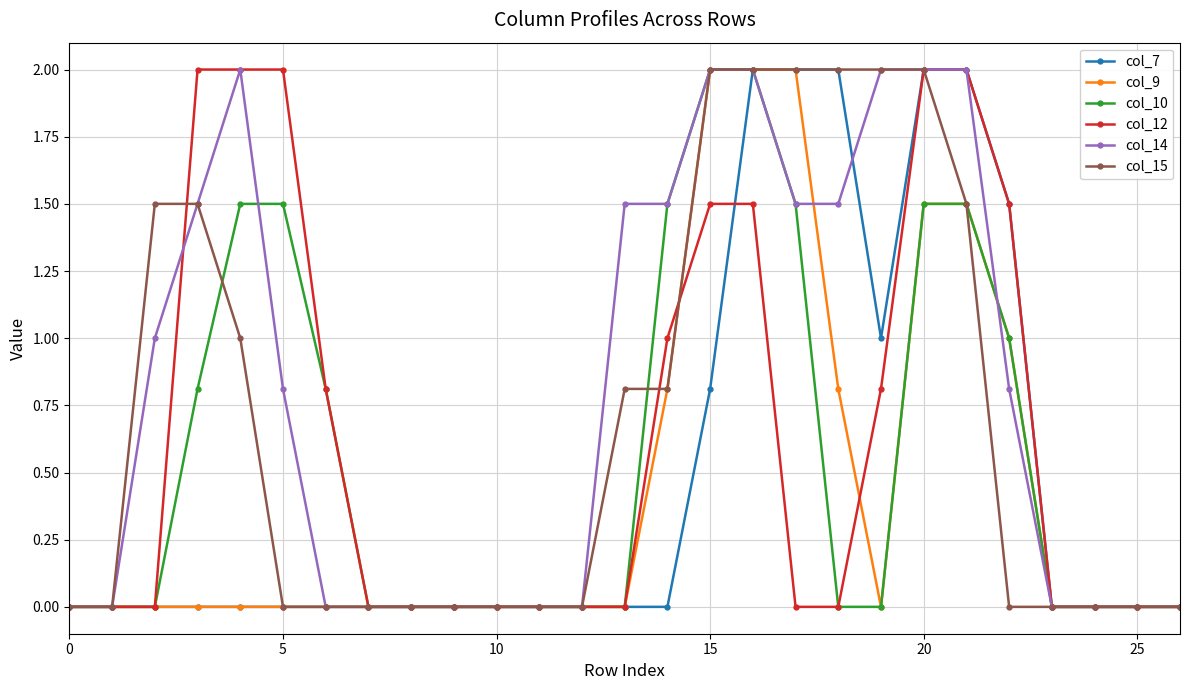

What is the greatest value displayed?

2.0